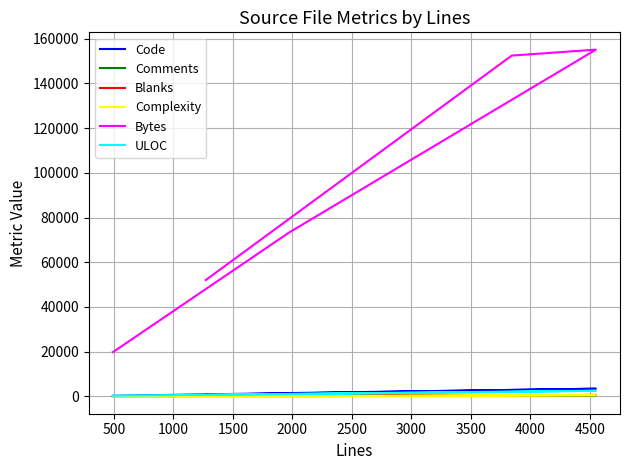

Is the value of ULOC at 0 greater than the value of Complexity at 1000?

Yes